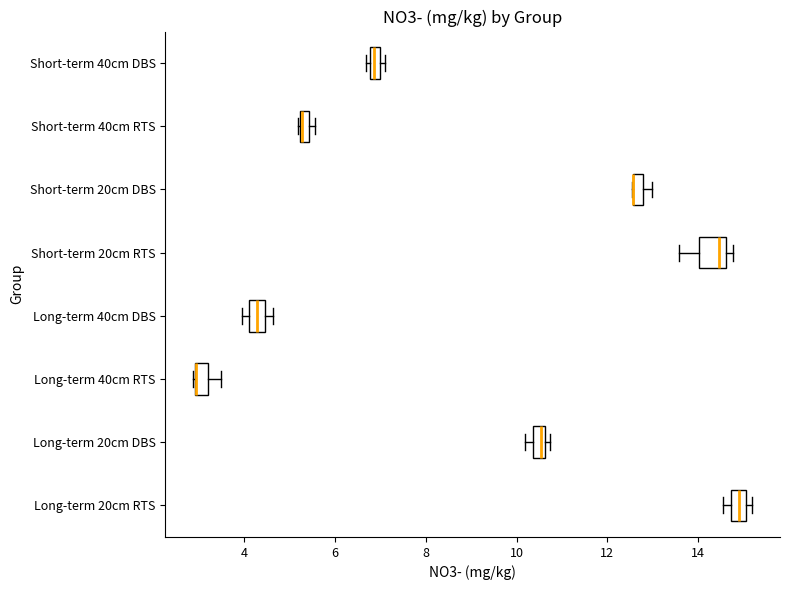

Where is the left edge of the box for Short-term 20cm RTS on the x-axis? The values are not printed on the chart, so give them approximately, as read against the axis.

14.0